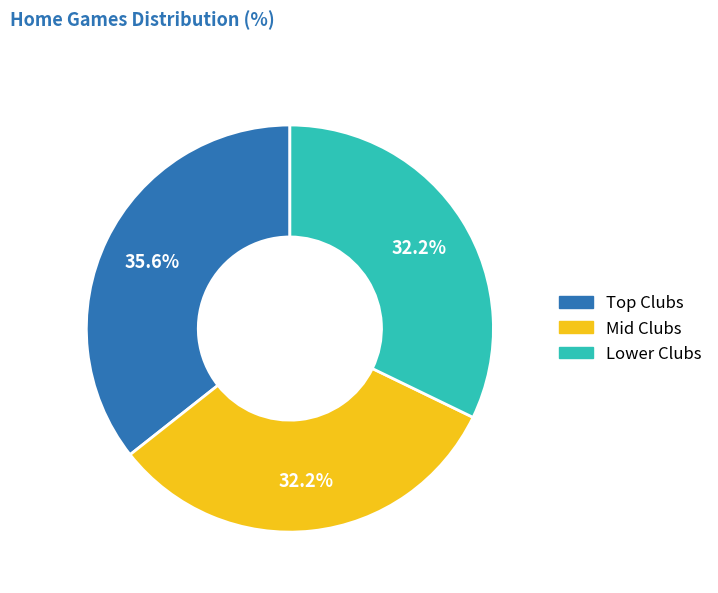

What portion of the pie excludes Mid Clubs?

67.8%